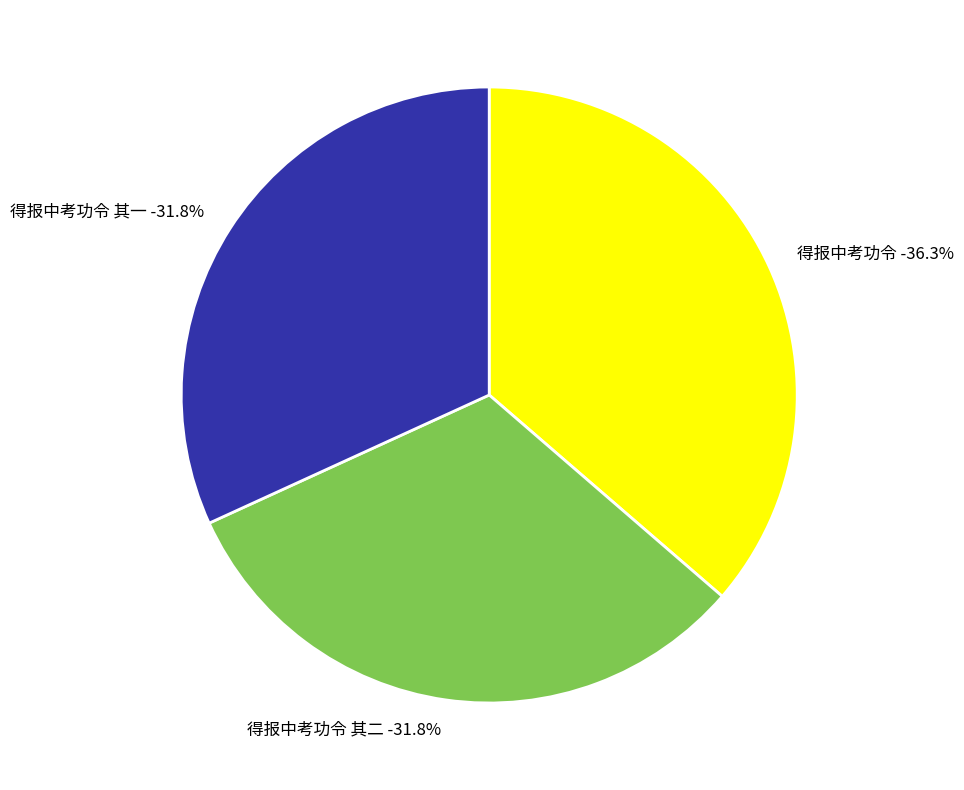

To the nearest percent, what portion does 得报中考功令 represent?

36%